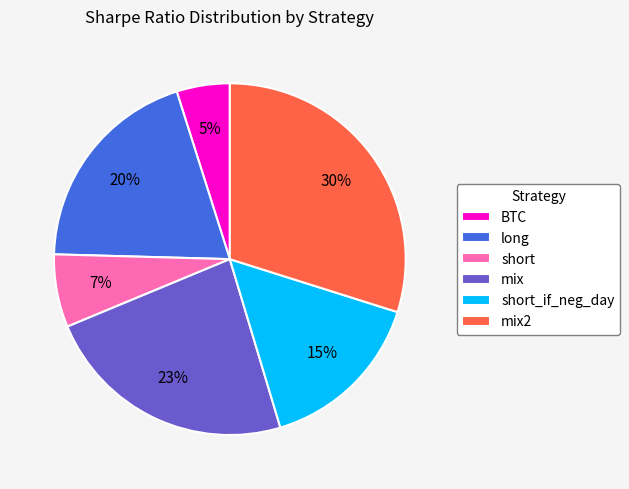

Which slice is the largest?

mix2